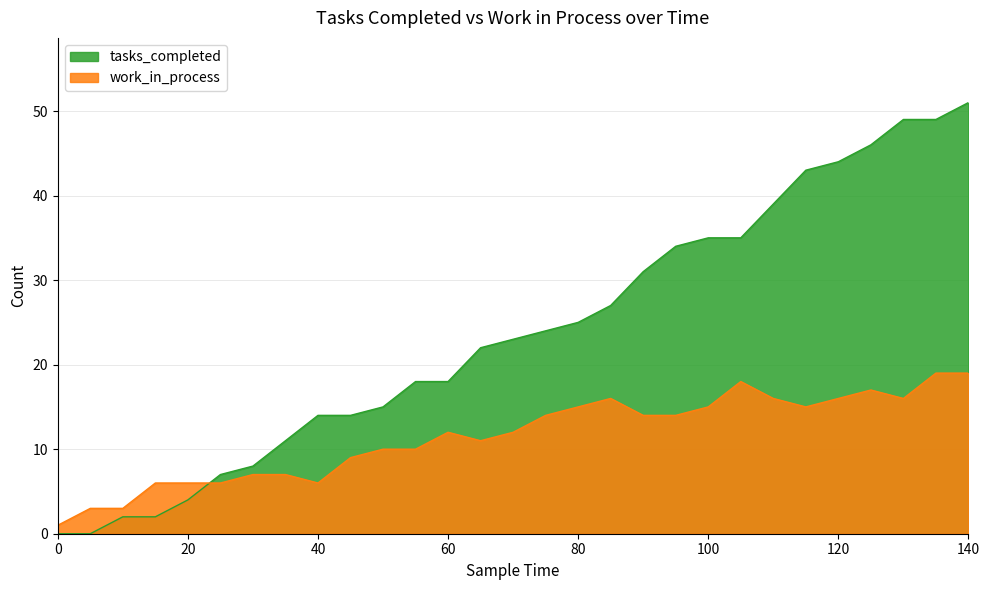

Which has a higher value, 130 or 35?

130